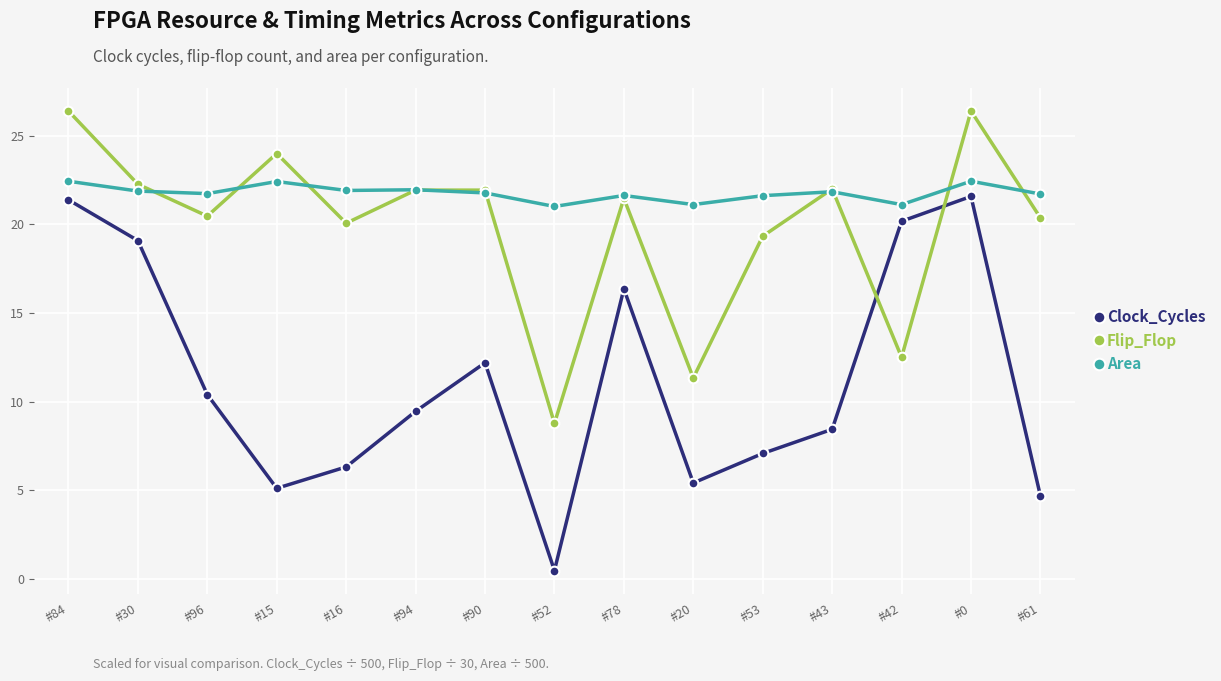

True or false: Area has a value of 28.7 at #42.

False